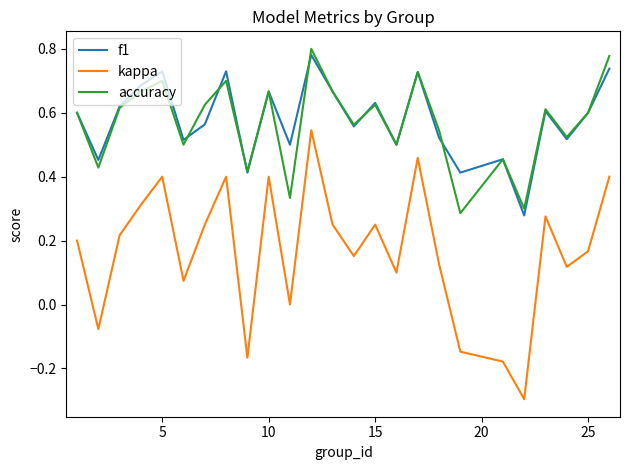

Which series has the largest range (max minus min)?

kappa